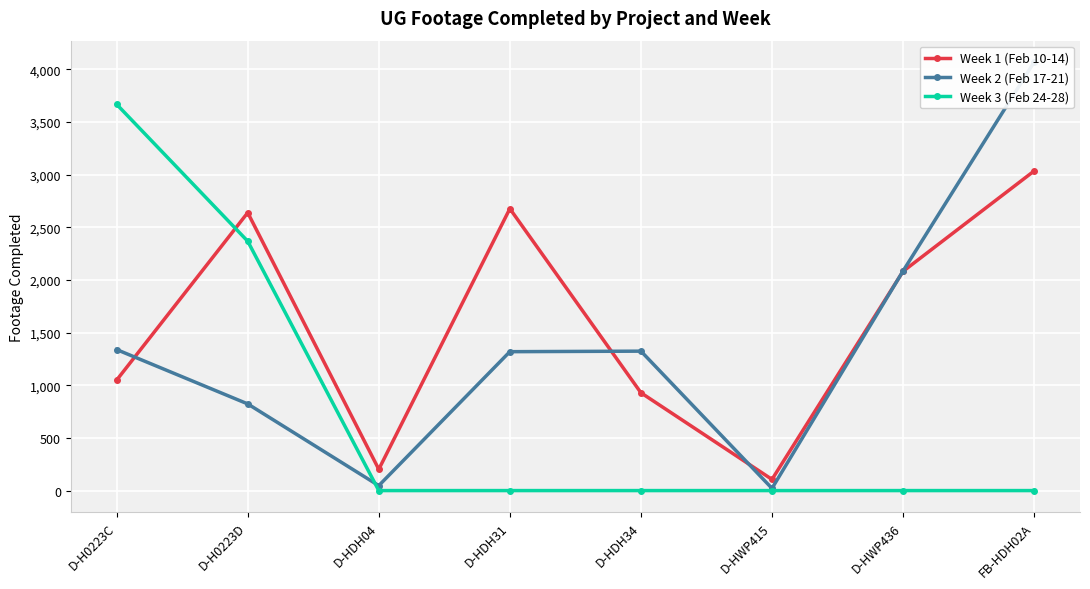

At D-HWP415, list the series in order from largest to smallest.

Week 1 (Feb 10-14), Week 2 (Feb 17-21), Week 3 (Feb 24-28)